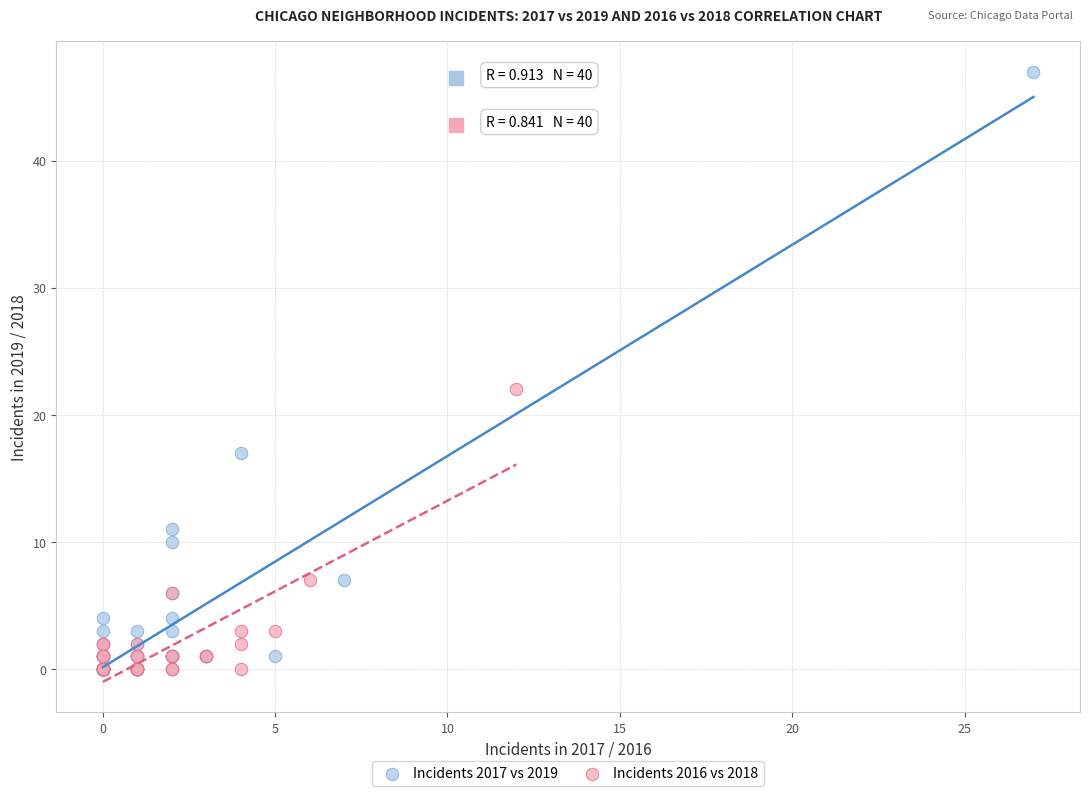

Which series contains the highest Y value?

Incidents 2017 vs 2019